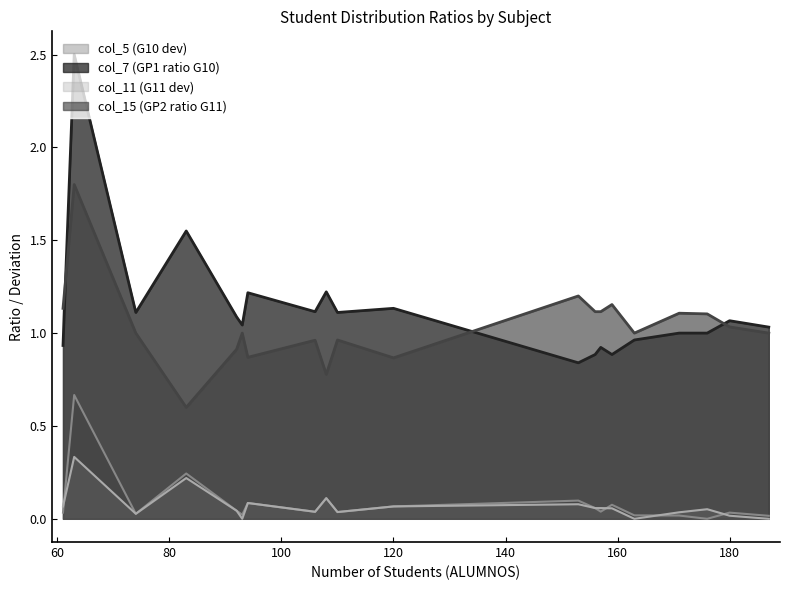

Which series has the largest range (max minus min)?

col_7 (GP1 ratio G10)